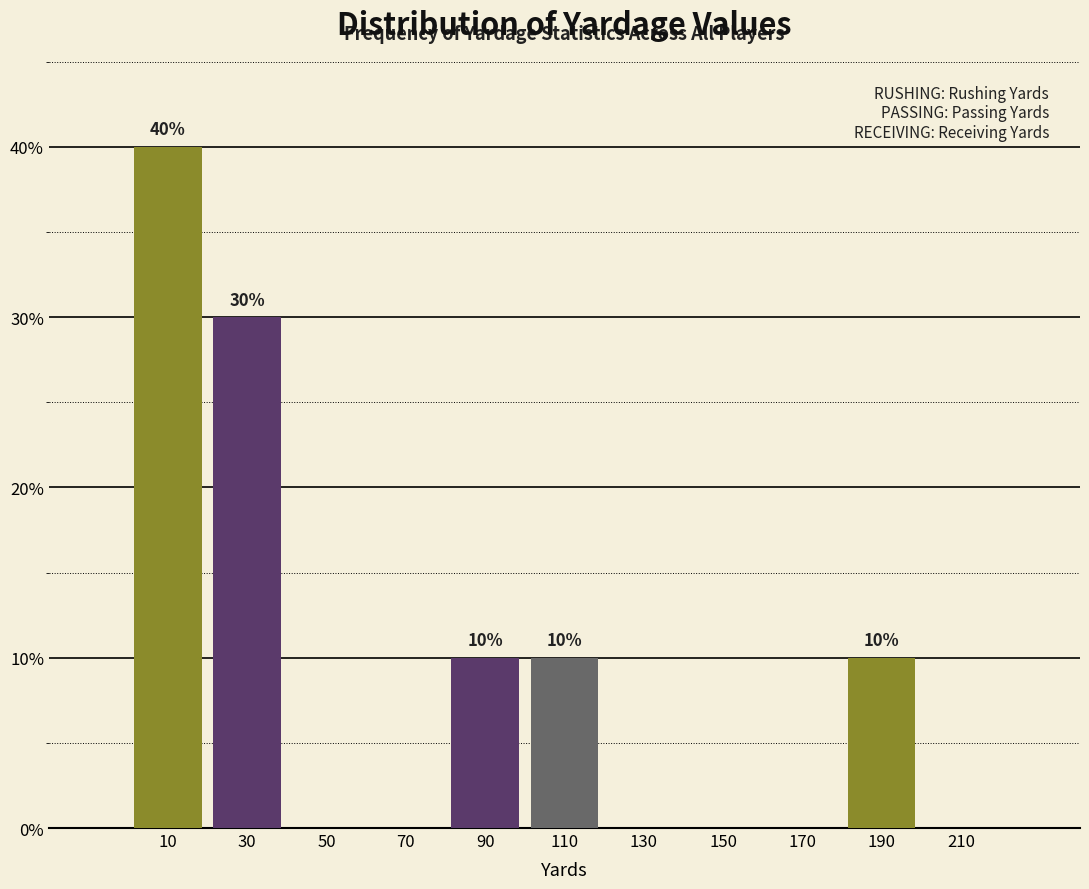

Reading left to right, what are all the values shown in this chart?

10=40	30=30	50=0	70=0	90=10	110=10	130=0	150=0	170=0	190=10	210=0